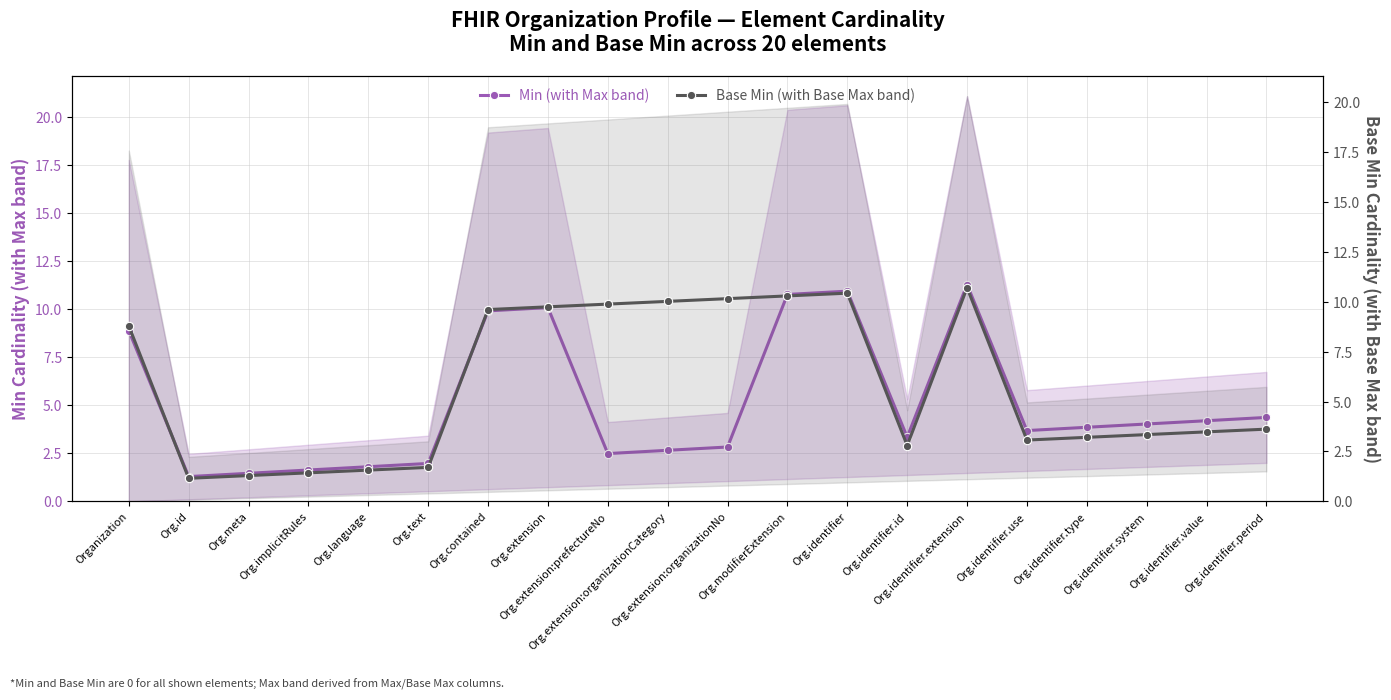

Is it true that Min (with Max band) equals 2.2 at Org.identifier.type?

False